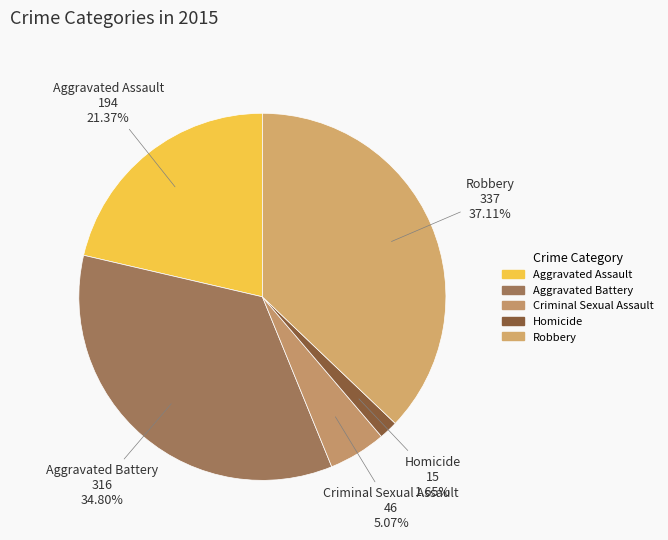

How many slices are in this pie chart?

5